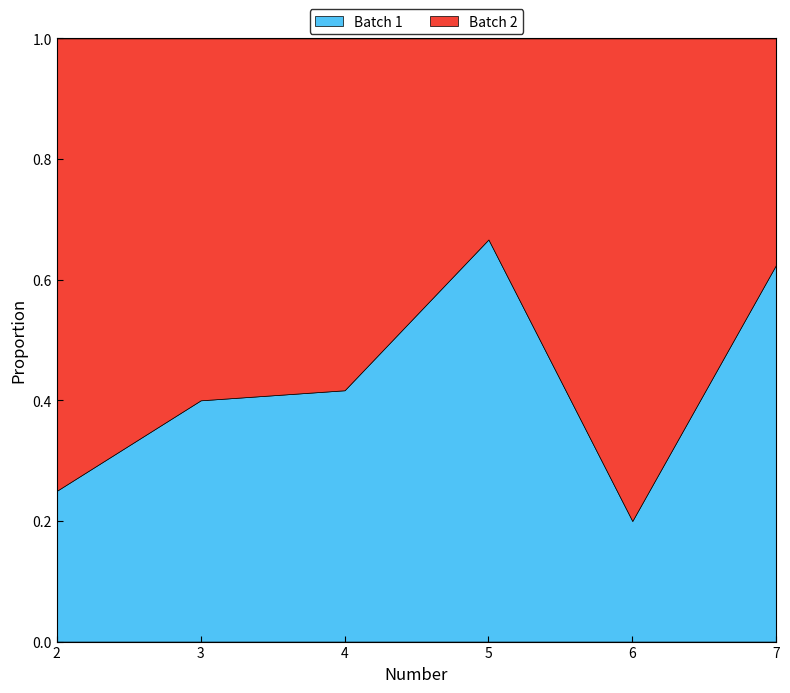

Reading left to right, transcribe all the data shown in this chart.

Batch 1: 2=10	3=40	4=50	5=20	6=10	7=50
Batch 2: 2=30	3=60	4=70	5=10	6=40	7=30